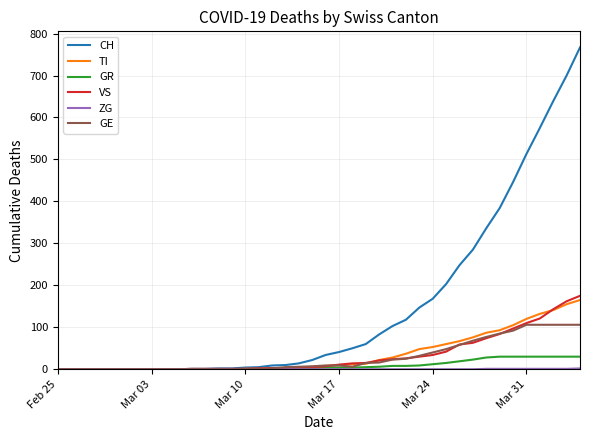

Which series has the widest spread of values?

CH